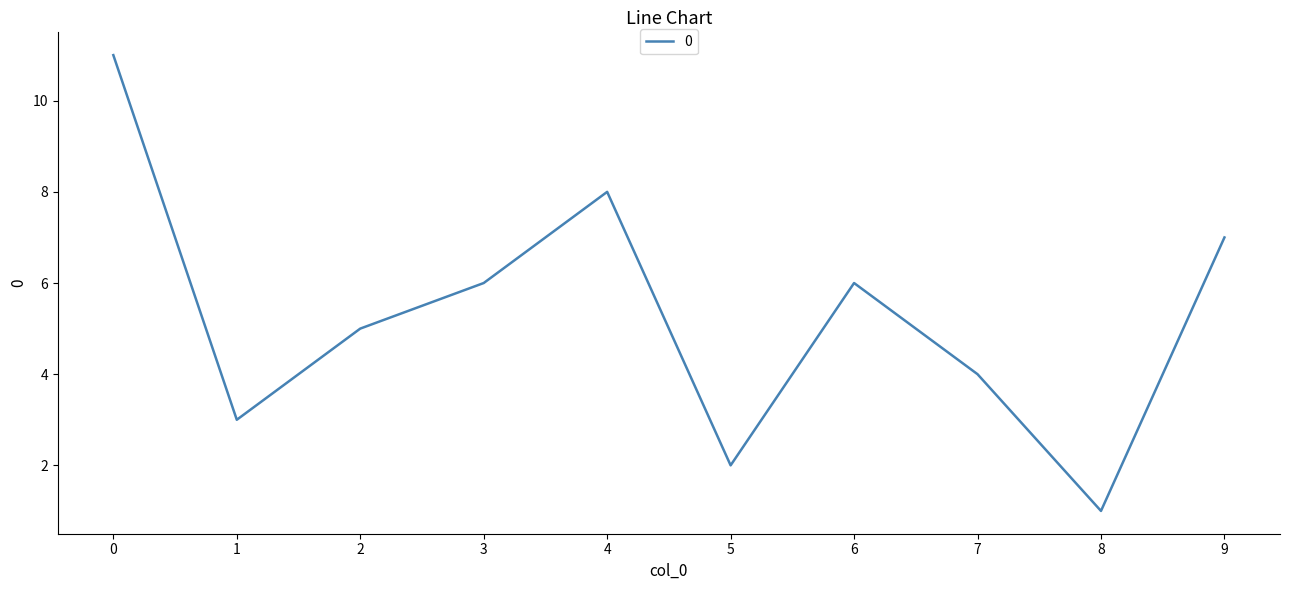

Does the chart have visible grid lines?

No